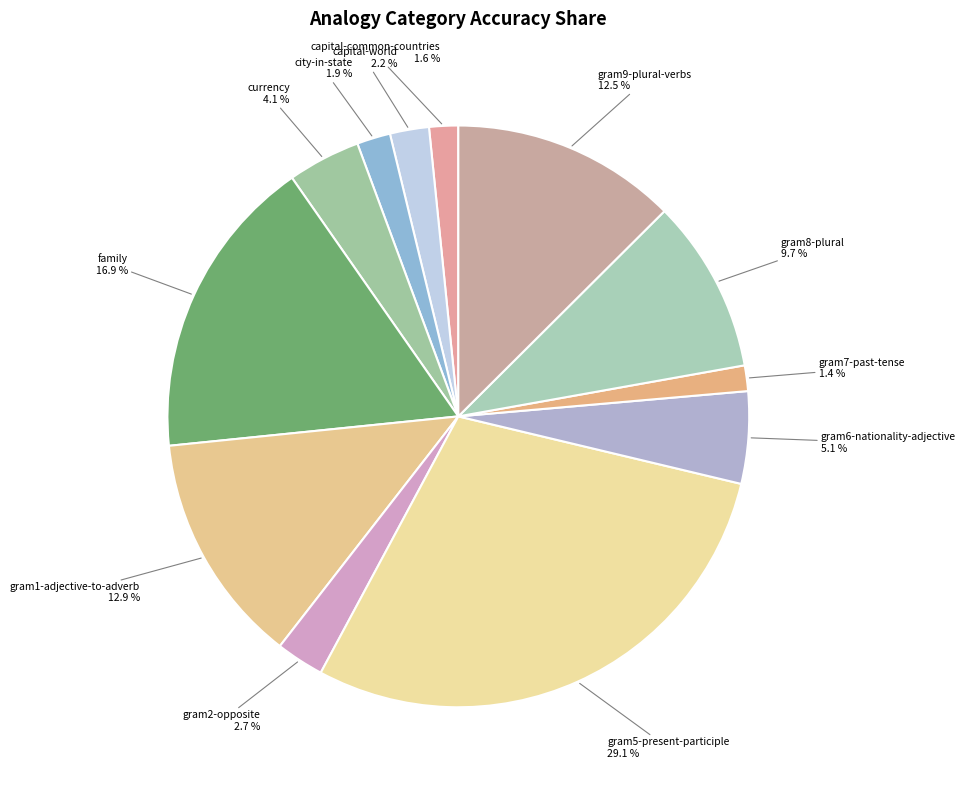

Is there any slice that represents more than half of the pie?

No